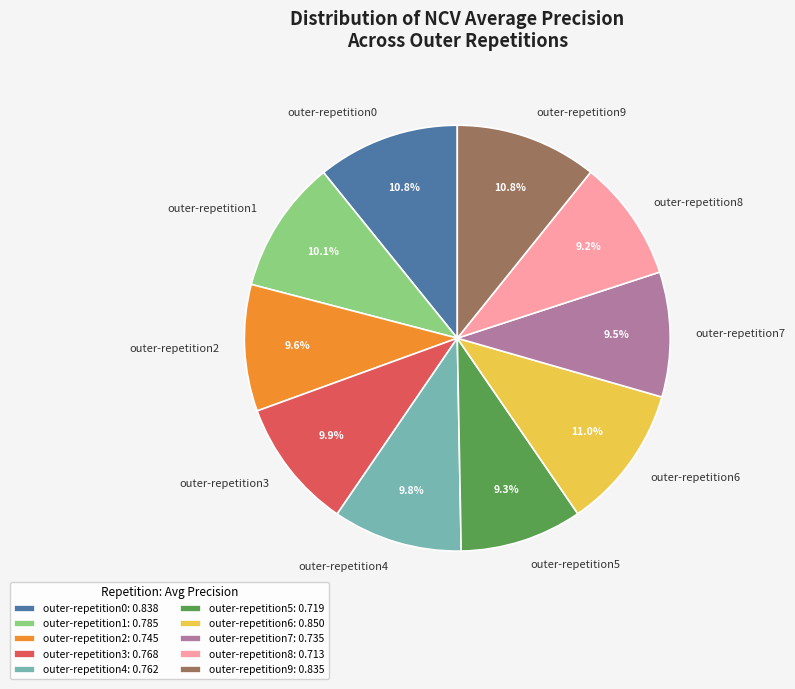

How many slices are in this pie chart?

10